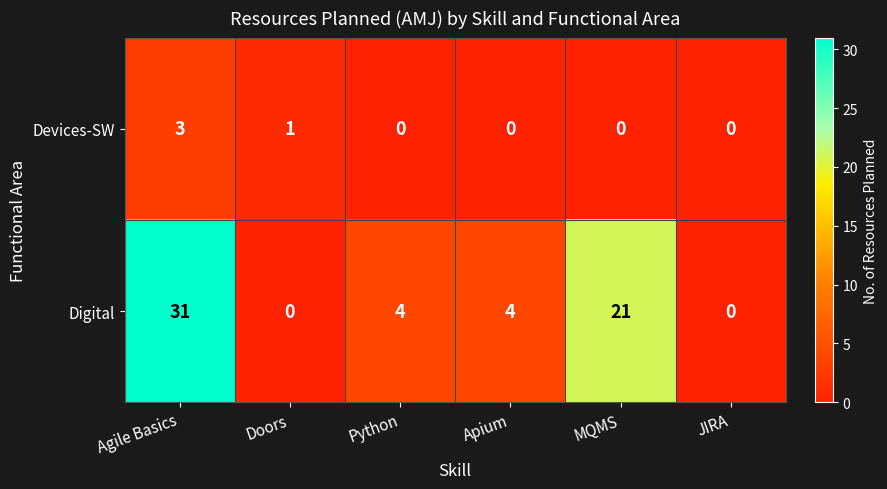

True or false: Devices-SW has a value of 0 at Apium.

True